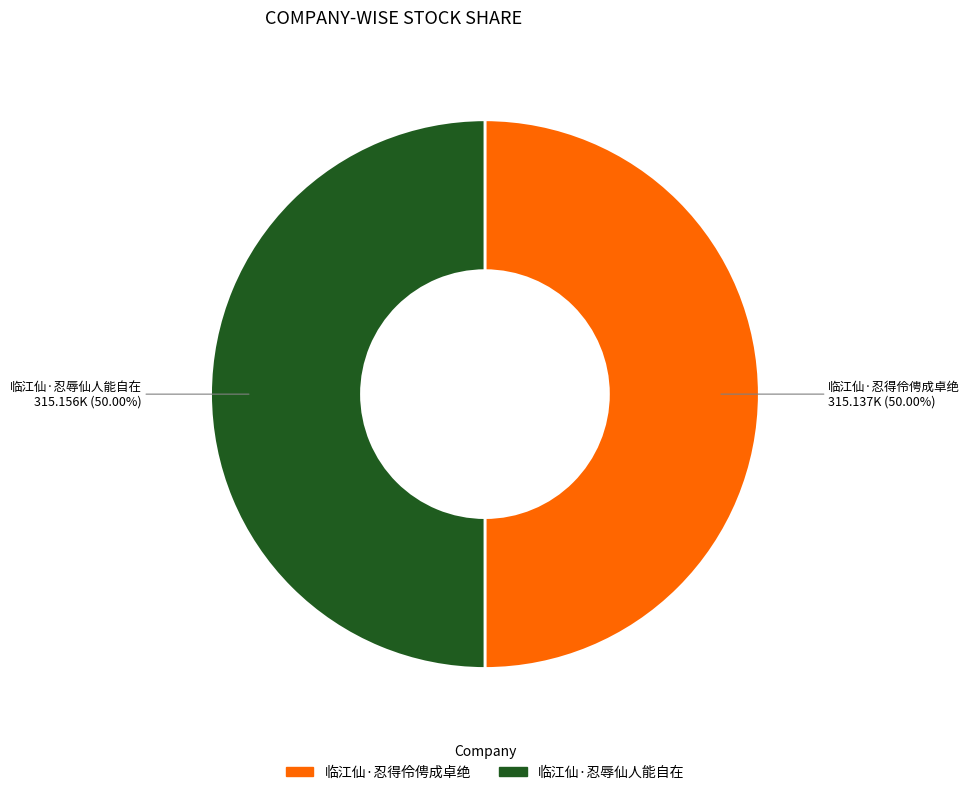

What is the total percentage of 临江仙·忍得伶俜成卓绝 and 临江仙·忍辱仙人能自在?

100.0%